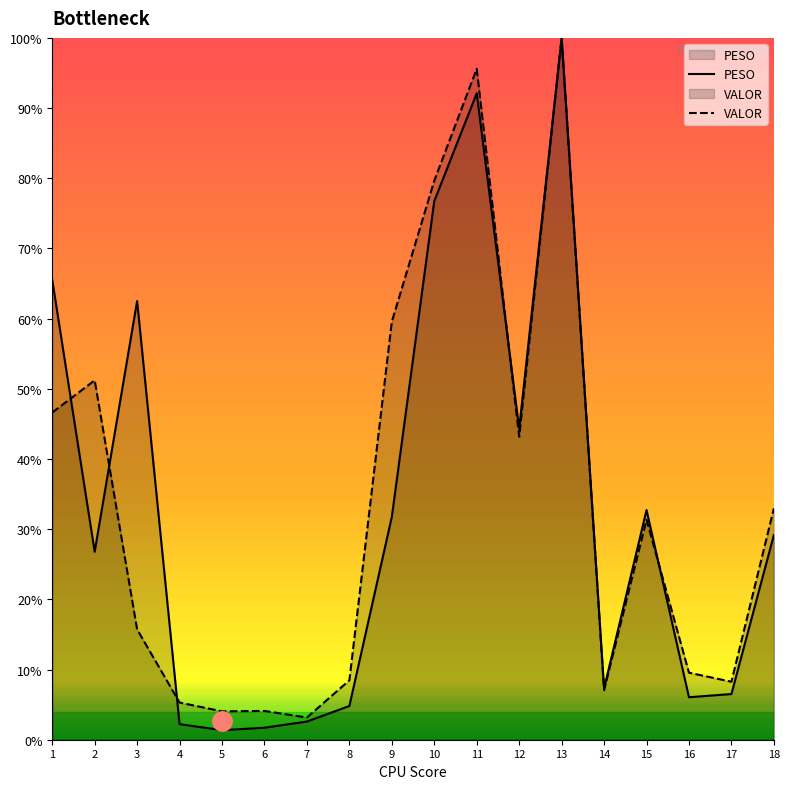

Which series has the largest total across all categories?

VALOR